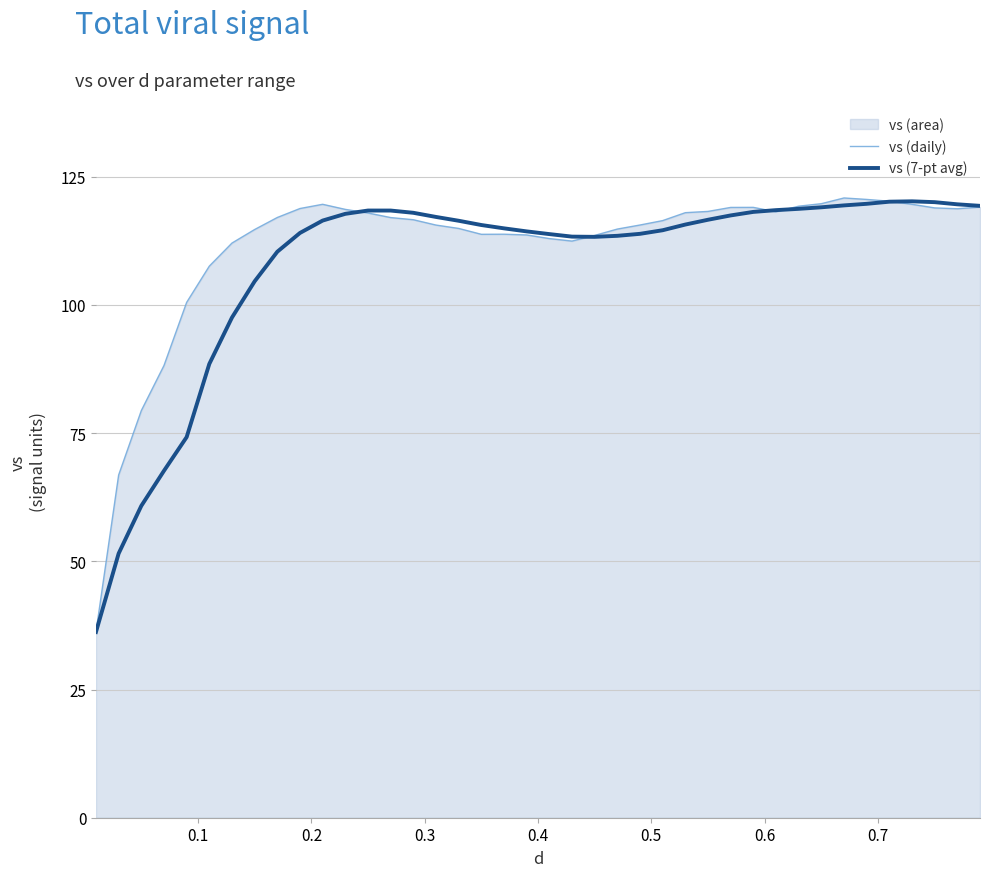

What is the difference between the second highest and second lowest values in the vs (daily) series?

53.7